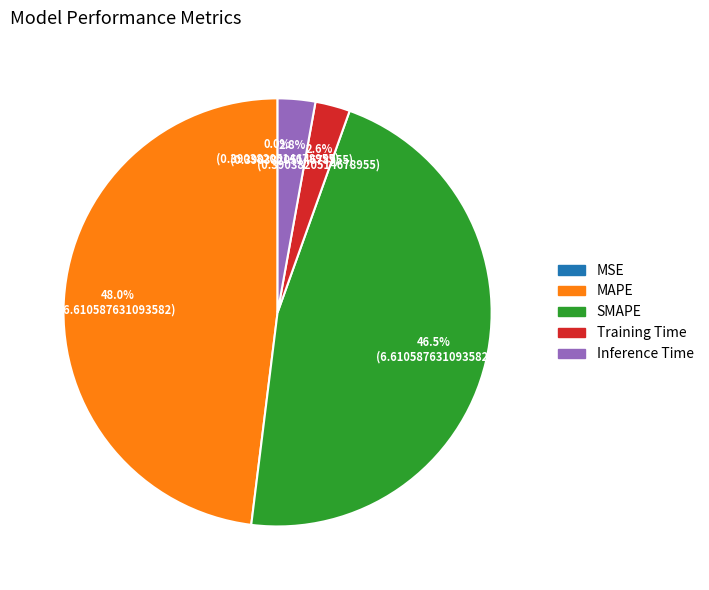

Which has a higher value, Inference Time or SMAPE?

SMAPE